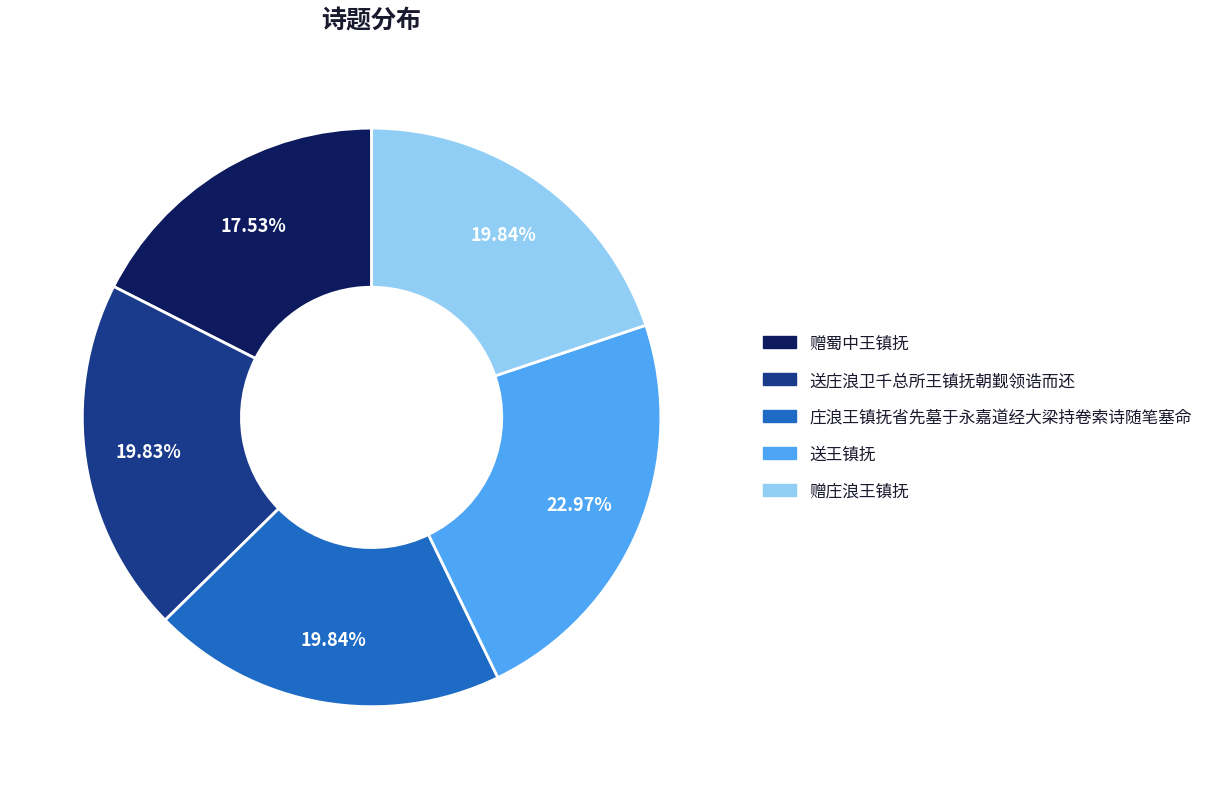

To the nearest percent, what is the difference between the largest and smallest slice percentages?

5%